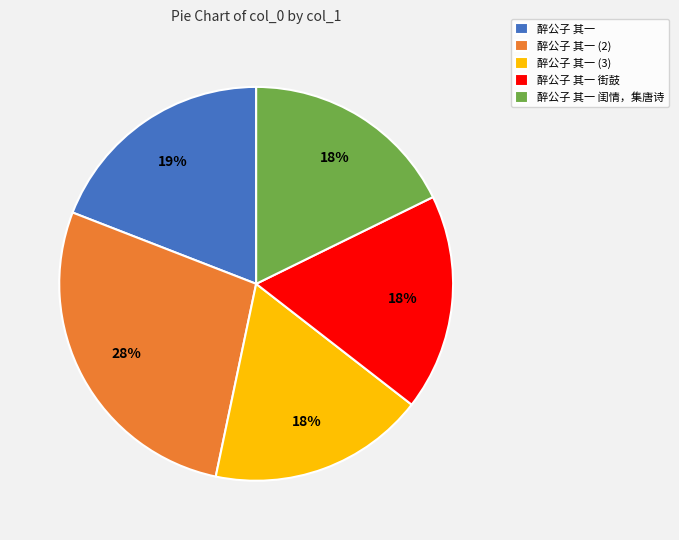

To the nearest percent, what portion does 醉公子 其一 闺情，集唐诗 represent?

18%